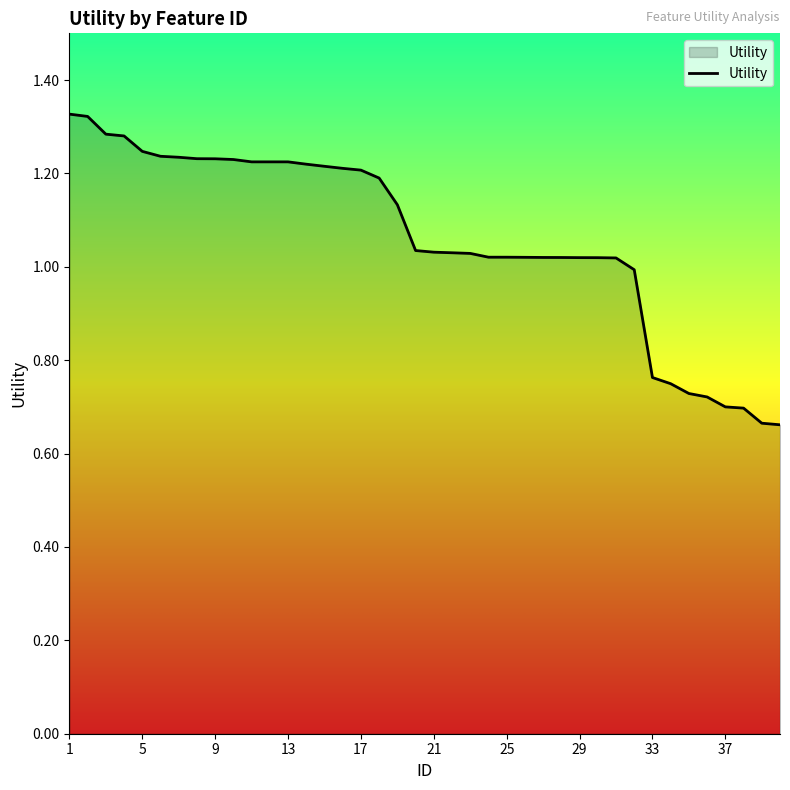

Is it true that the value at 37 is 0.7?

True